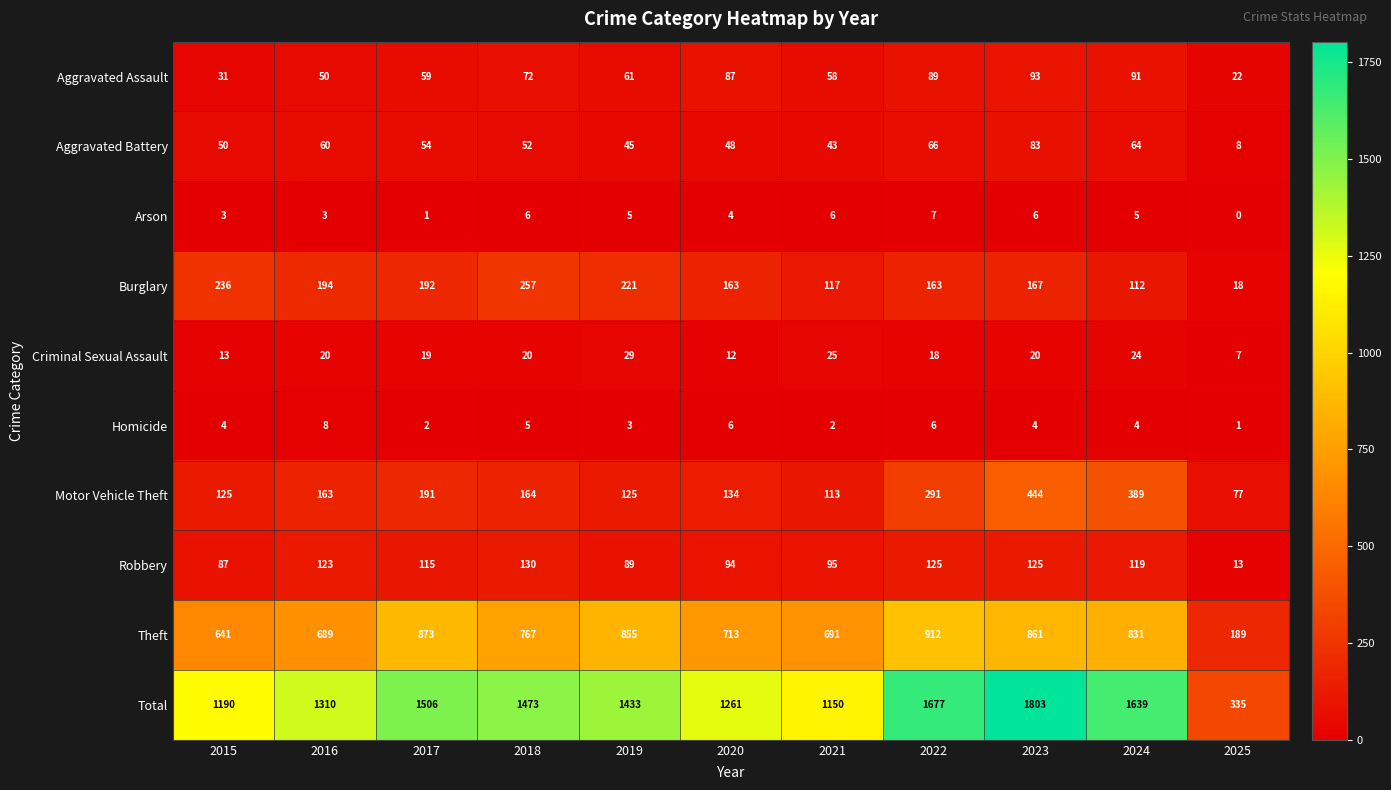

Rank the series by their maximum value, from lowest to highest.

Arson, Homicide, Criminal Sexual Assault, Aggravated Battery, Aggravated Assault, Robbery, Burglary, Motor Vehicle Theft, Theft, Total